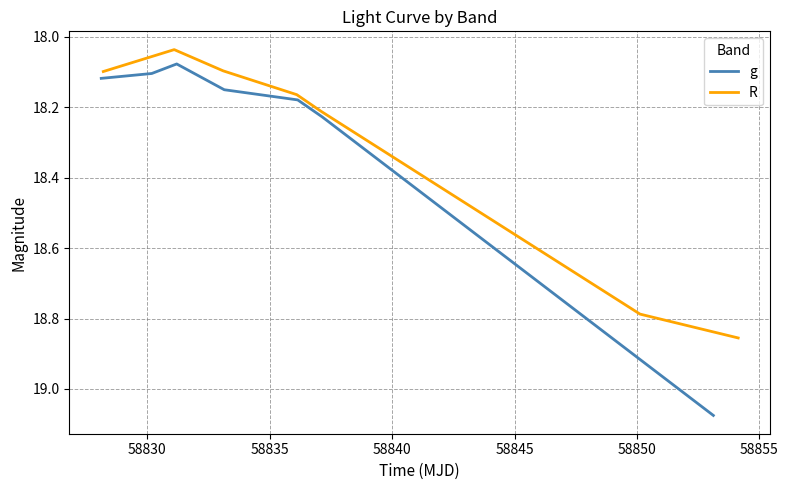

Does the chart have visible grid lines?

Yes